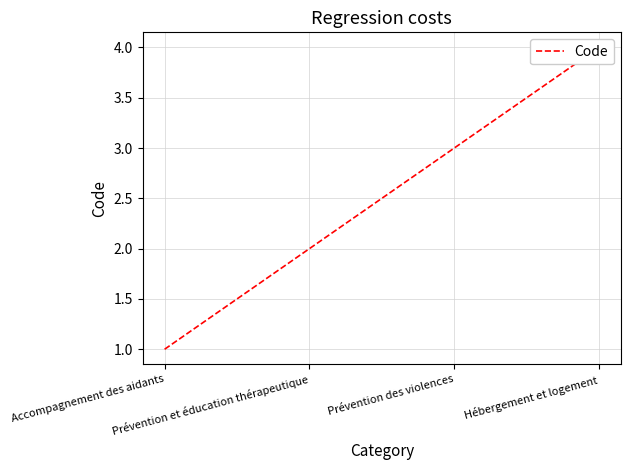

Approximately how many times larger is the value at Hébergement et logement compared to Accompagnement des aidants?

4.0